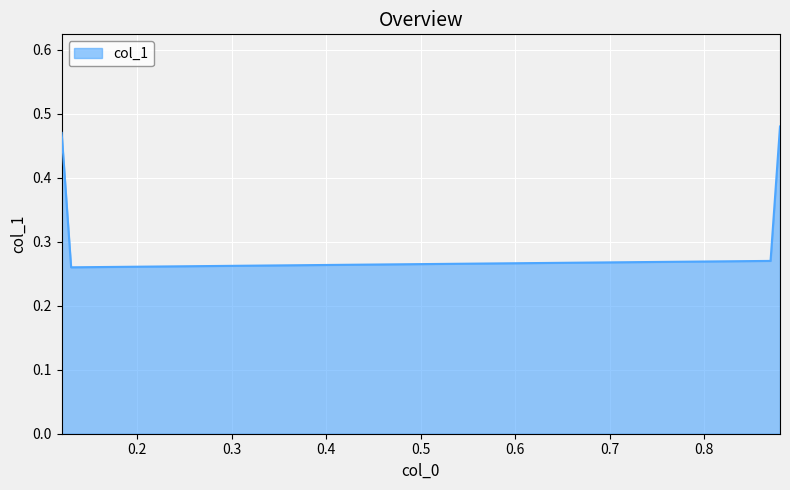

True or false: there are more than 0 points higher than both neighbors.

False